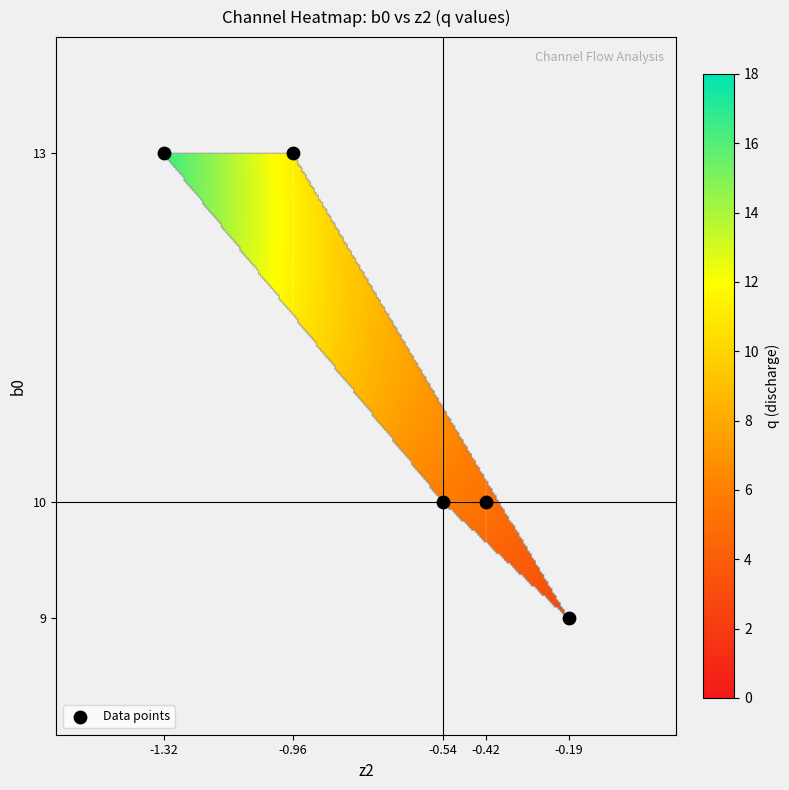

Count the number of points in this scatter plot.

5